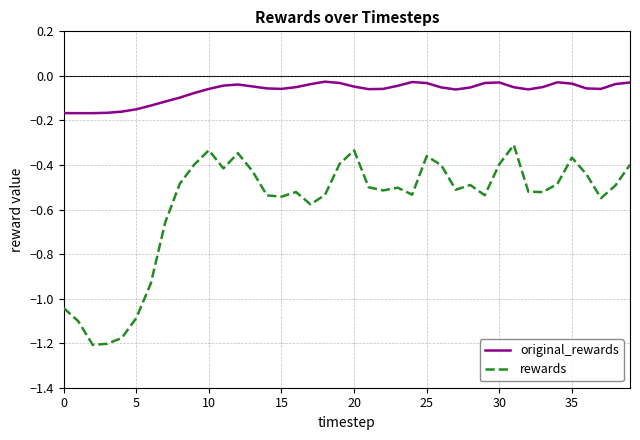

List the series in order of their overall mean, highest first.

original_rewards, rewards